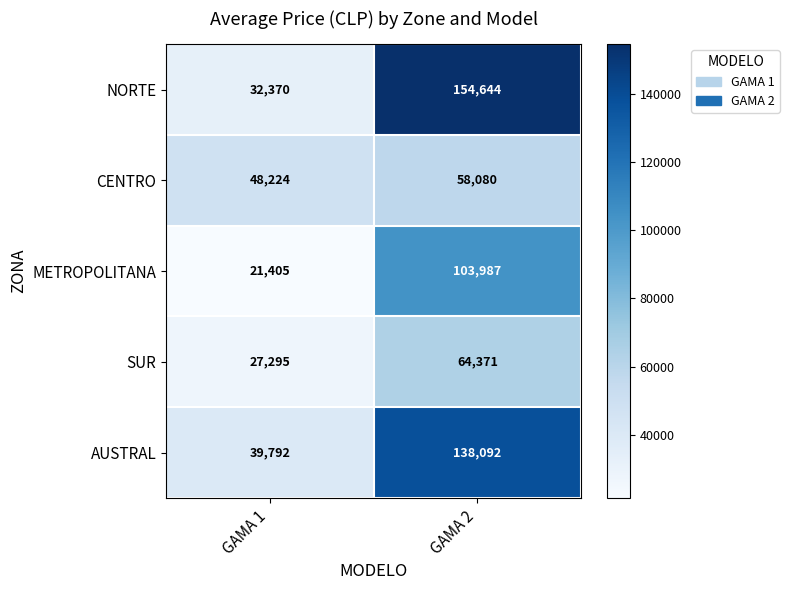

List the series in order of their peak value, highest first.

NORTE, AUSTRAL, METROPOLITANA, SUR, CENTRO